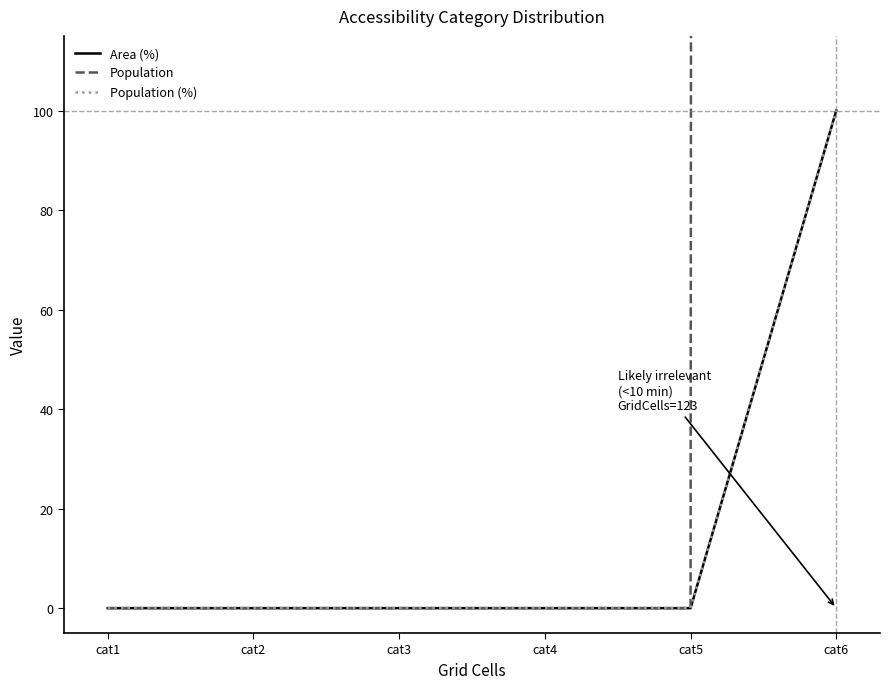

At which category does the chart reach its peak across all series?

cat6